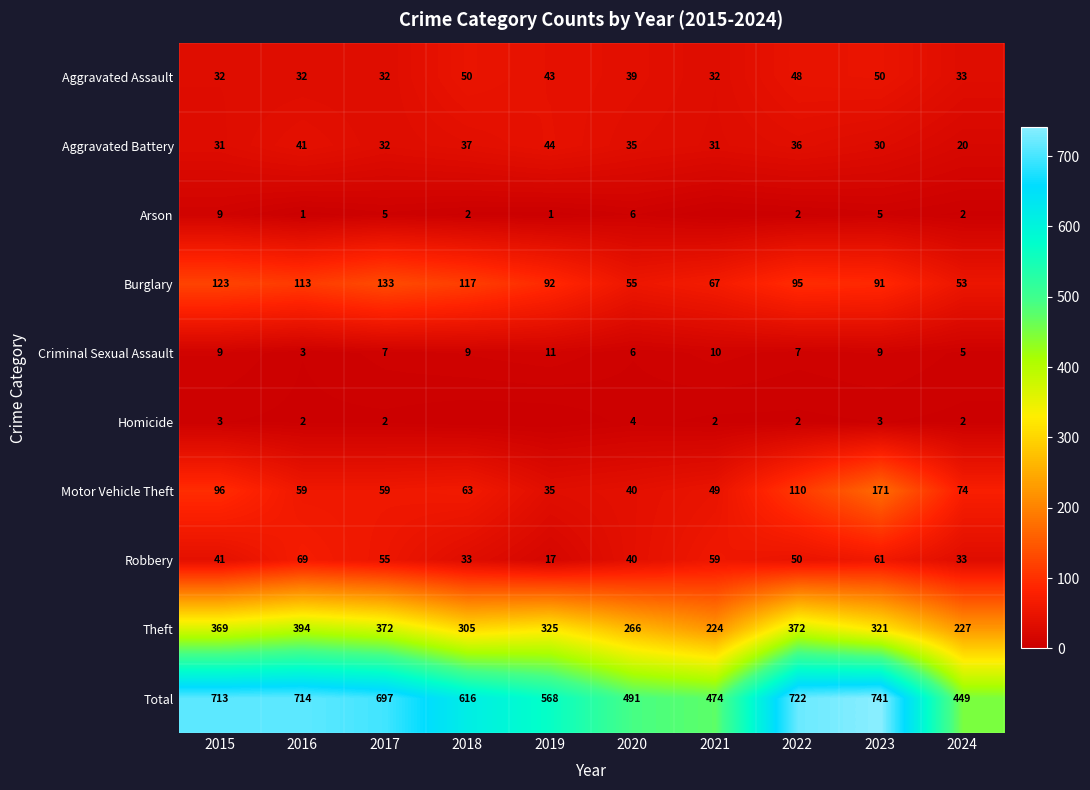

How many values in the Total series exceed 697?

4